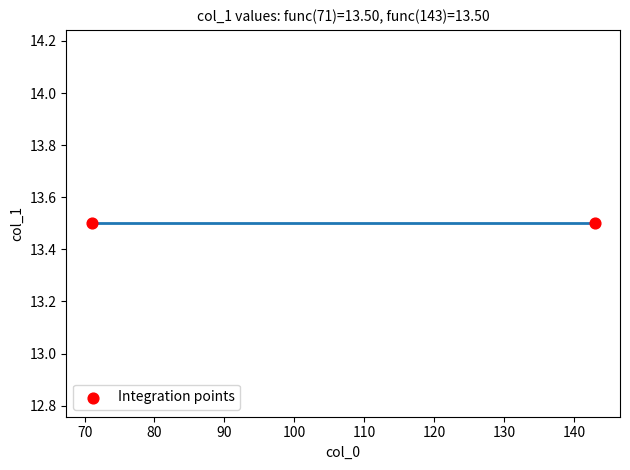

Between 73 and 71, which is larger?

73